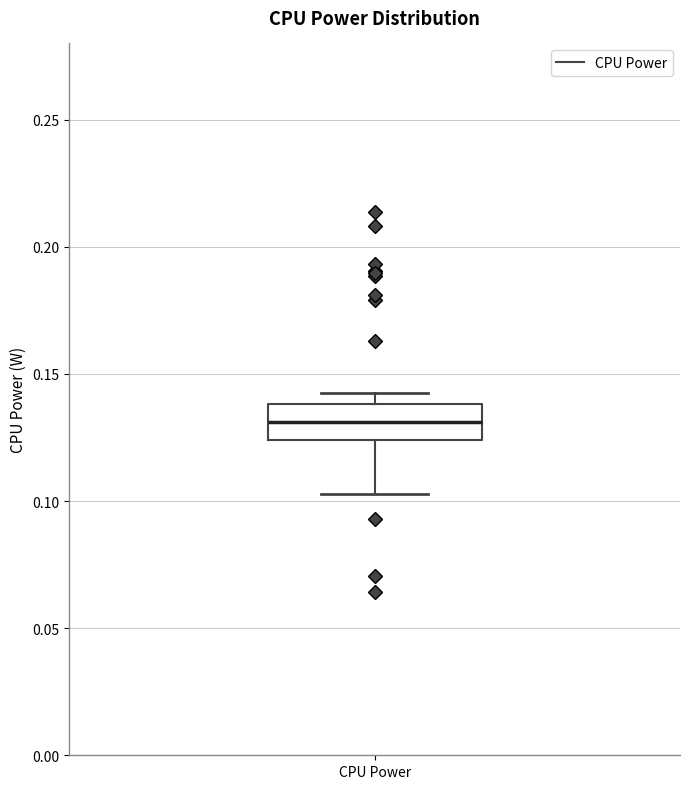

Where does the lower whisker of the box for CPU Power end on the y-axis? The values are not printed on the chart, so give them approximately, as read against the axis.

0.105